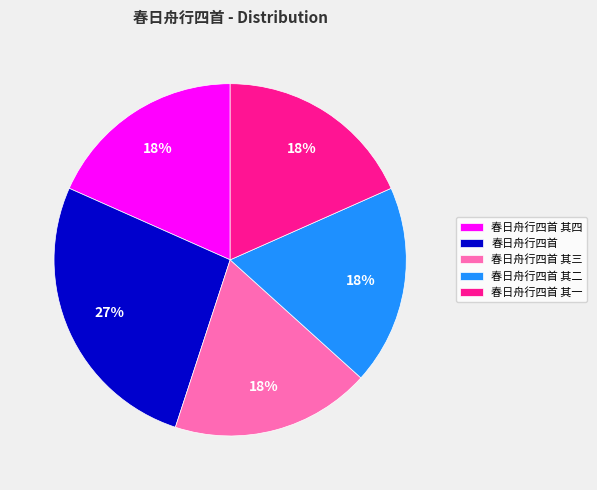

Is it true that 春日舟行四首 其一 is 33% of the pie?

False